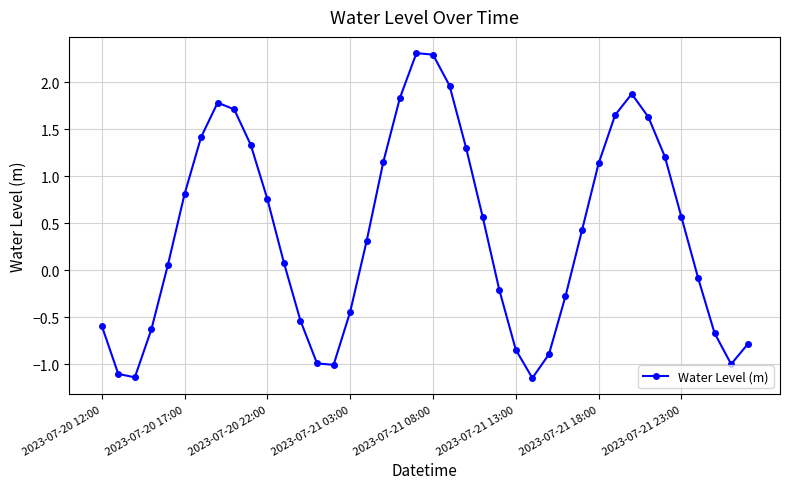

What is the maximum value shown in the chart?

2.3